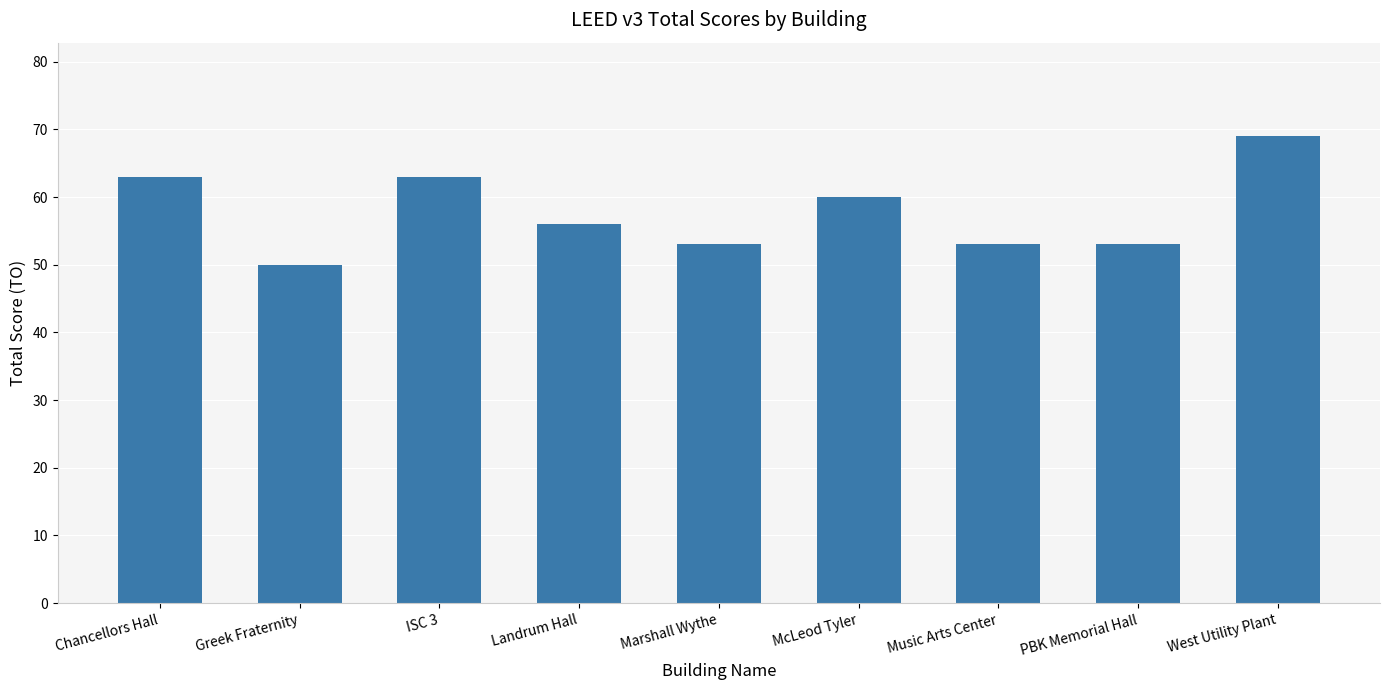

What is the approximate value at Chancellors Hall?

63